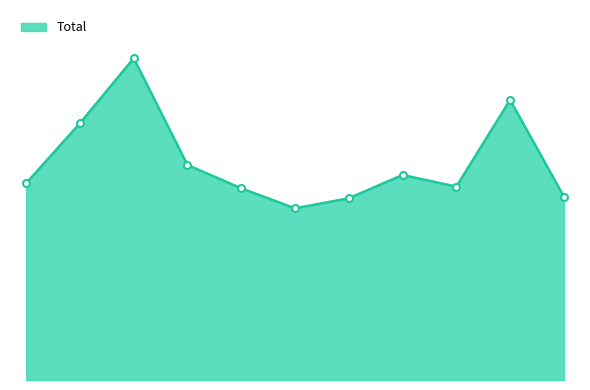

How many points are higher than both their immediate neighbors (excluding endpoints)?

3